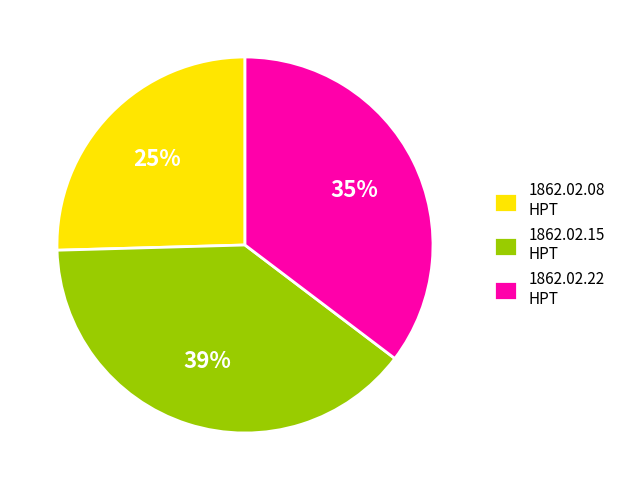

Which has a higher value, 1862.02.15 HPT or 1862.02.08 HPT?

1862.02.15 HPT